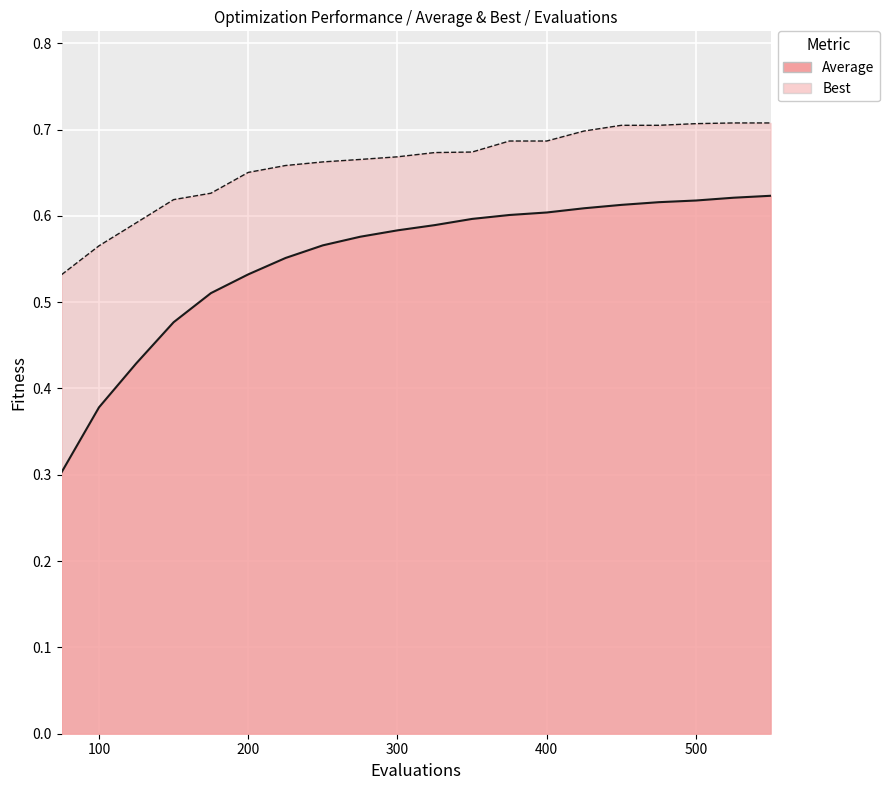

Which has a higher value, 525 or 150?

525